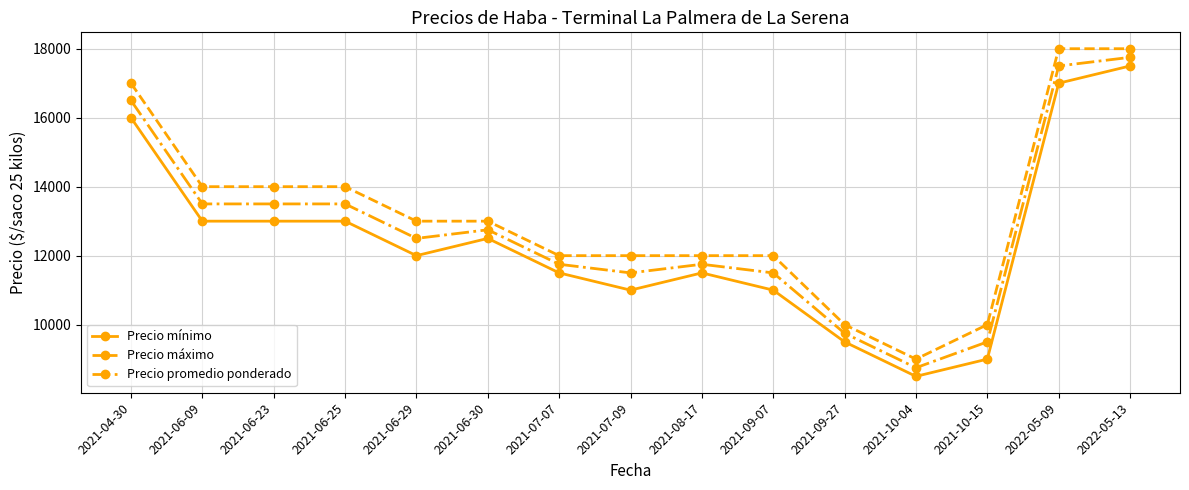

How many lines are shown in the chart?

3